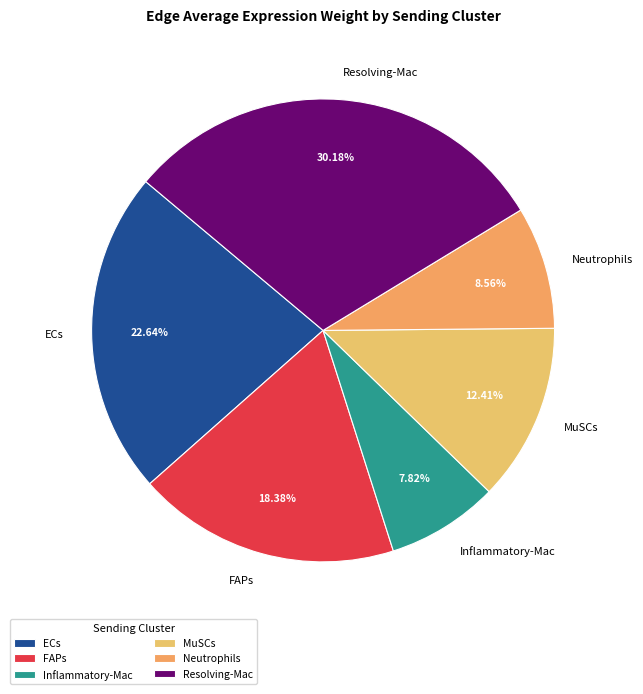

What percentage is NOT represented by FAPs?

81.6%